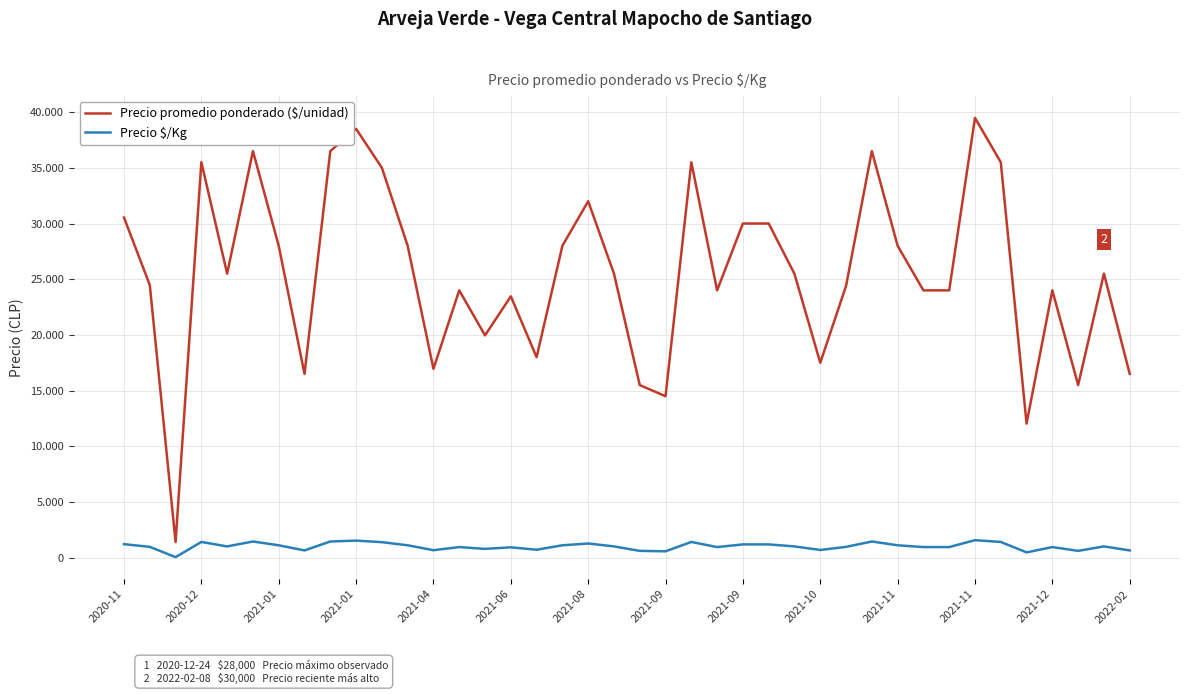

Does the chart display data point markers on the line(s)?

No